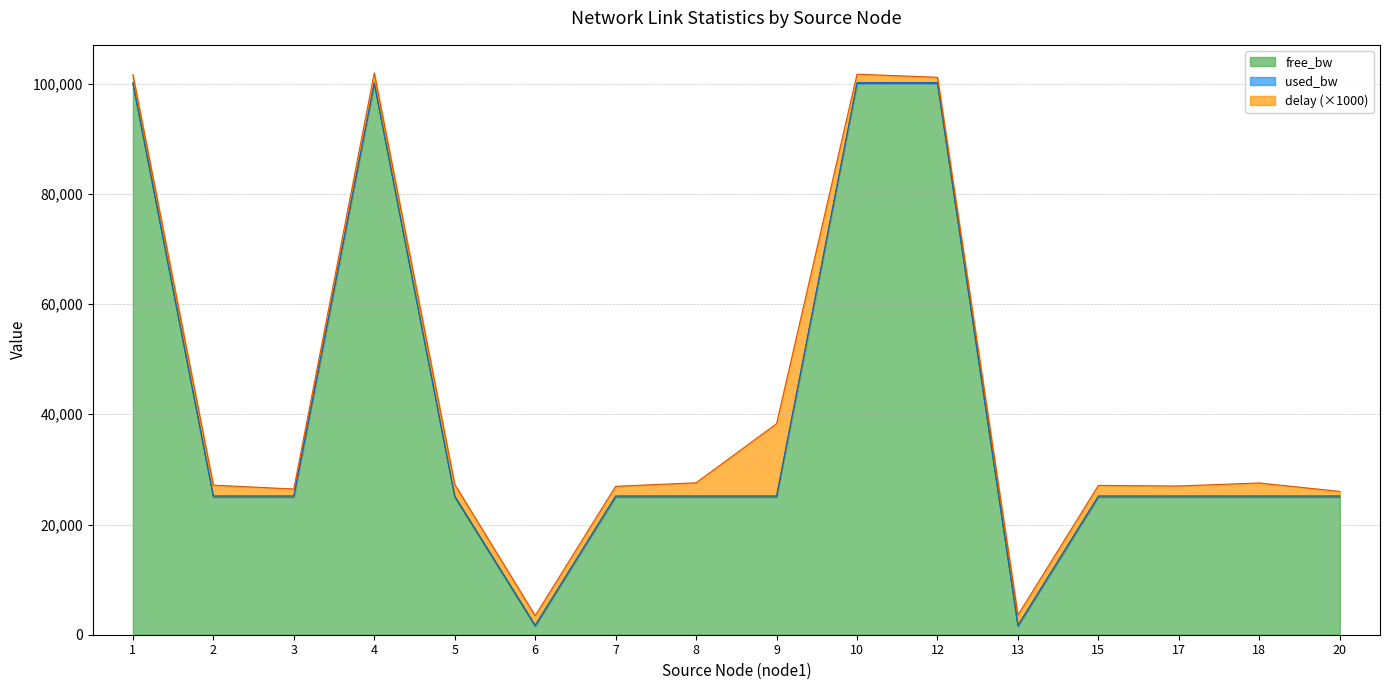

What is the maximum value for free_bw?

99999.9